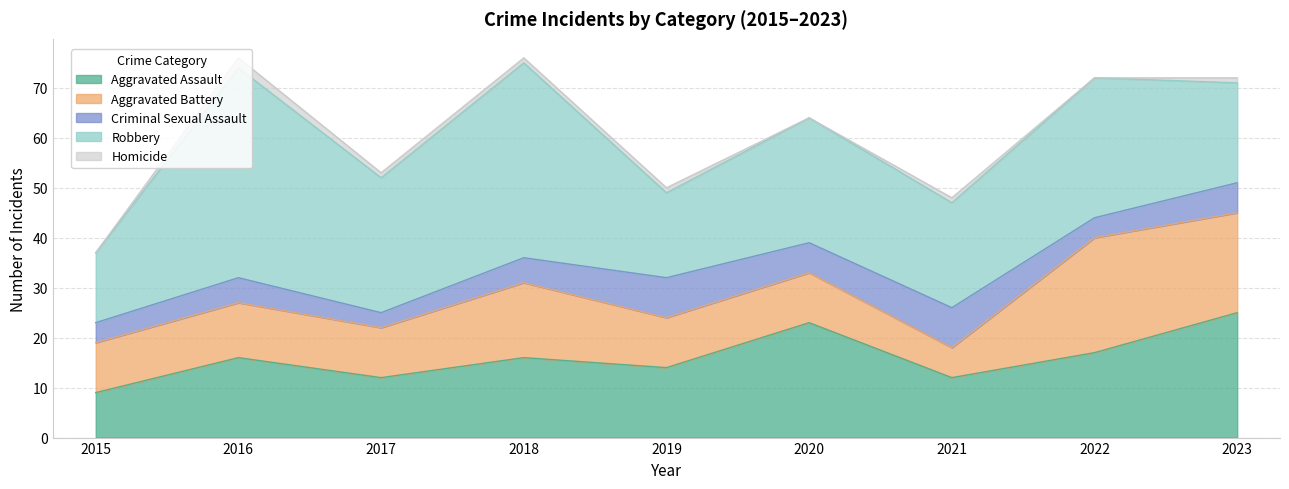

Is the value of Robbery at 2019 greater than the value of Criminal Sexual Assault at 2016?

Yes